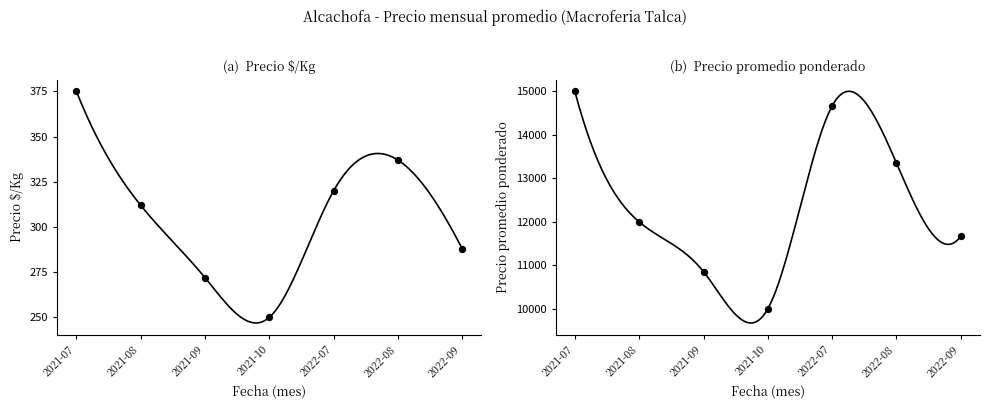

Which series contains the lowest Y value?

Precio $/Kg